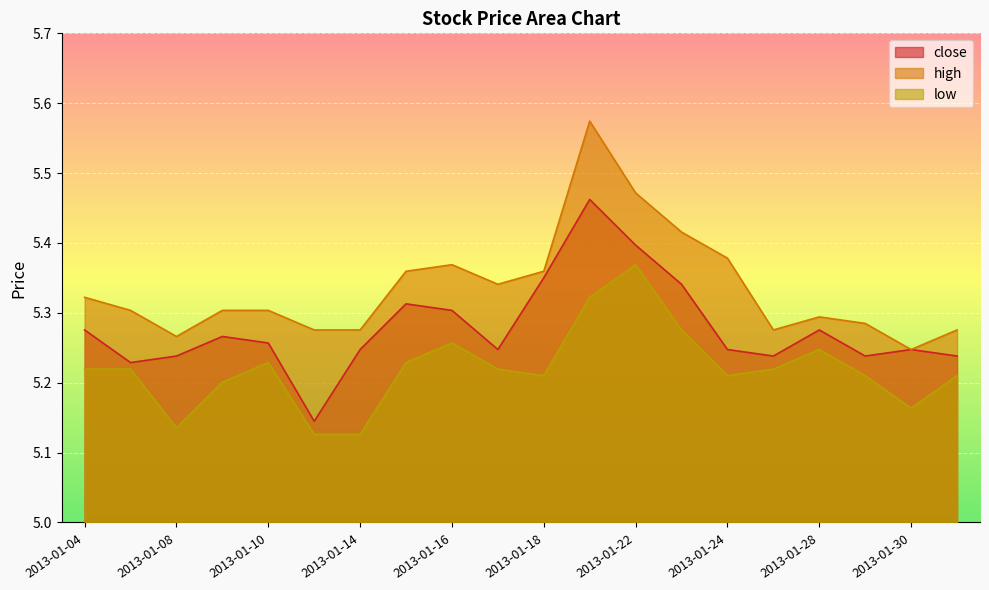

True or false: high has more than 1 points higher than both neighbors.

True